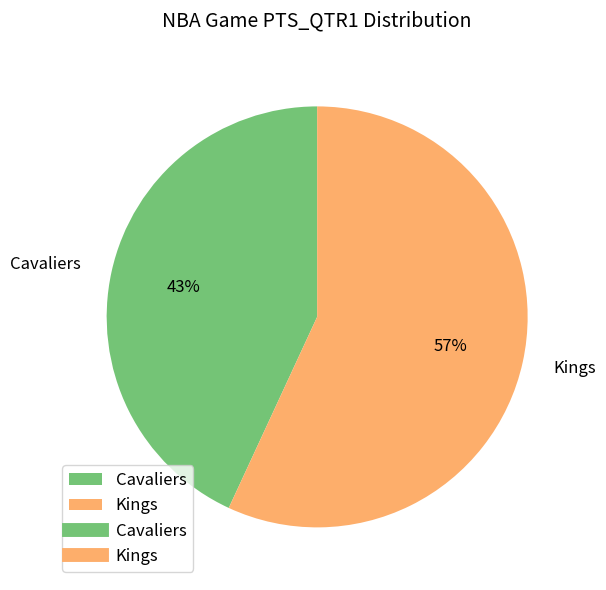

Rank the categories by value from lowest to highest.

Cavaliers, Kings